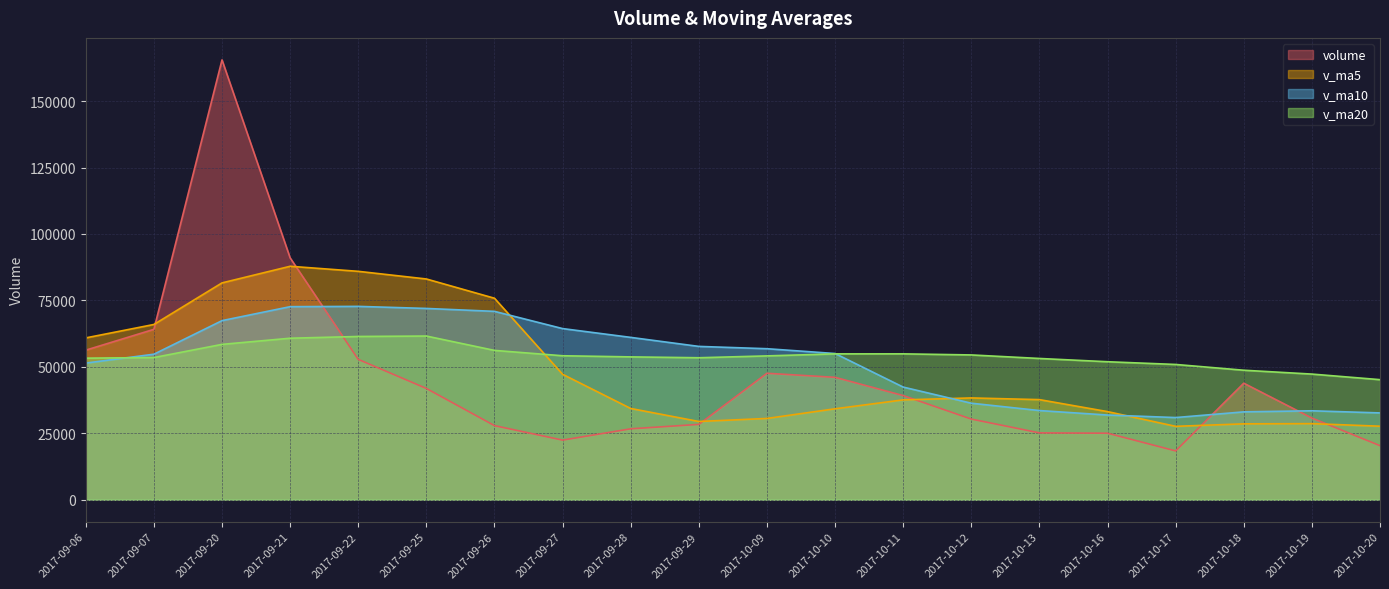

Reading left to right, extract all data points from this chart.

volume: 56287.0	64123.9	165522.9	91020.6	52814.0	41877.0	27882.4	22435.5	26686.7	28351.9	47589.0	46060.1	39198.3	30349.8	25162.2	25036.0	18369.0	43851.0	30742.5	20345.1
v_ma5: 60900.6	65952.4	81603.1	87852.6	85953.7	83071.7	75823.4	47205.9	34339.1	29446.7	30589.1	34224.6	37577.2	38309.8	37671.9	33161.3	27623.0	28553.6	28632.2	27668.7
v_ma10: 51423.1	54761.1	67399.6	72652.1	72761.8	71986.1	70887.9	64404.5	61095.8	57700.2	56830.4	55024.0	42391.6	36324.5	33559.3	31875.2	30923.8	33065.4	33471.0	32670.3
v_ma20: 53274.3	53502.5	58463.0	60778.8	61436.8	61598.4	56196.7	54179.2	53755.4	53429.7	54126.7	54892.5	54895.6	54488.3	53160.6	51930.7	50905.9	48734.9	47283.4	45185.2